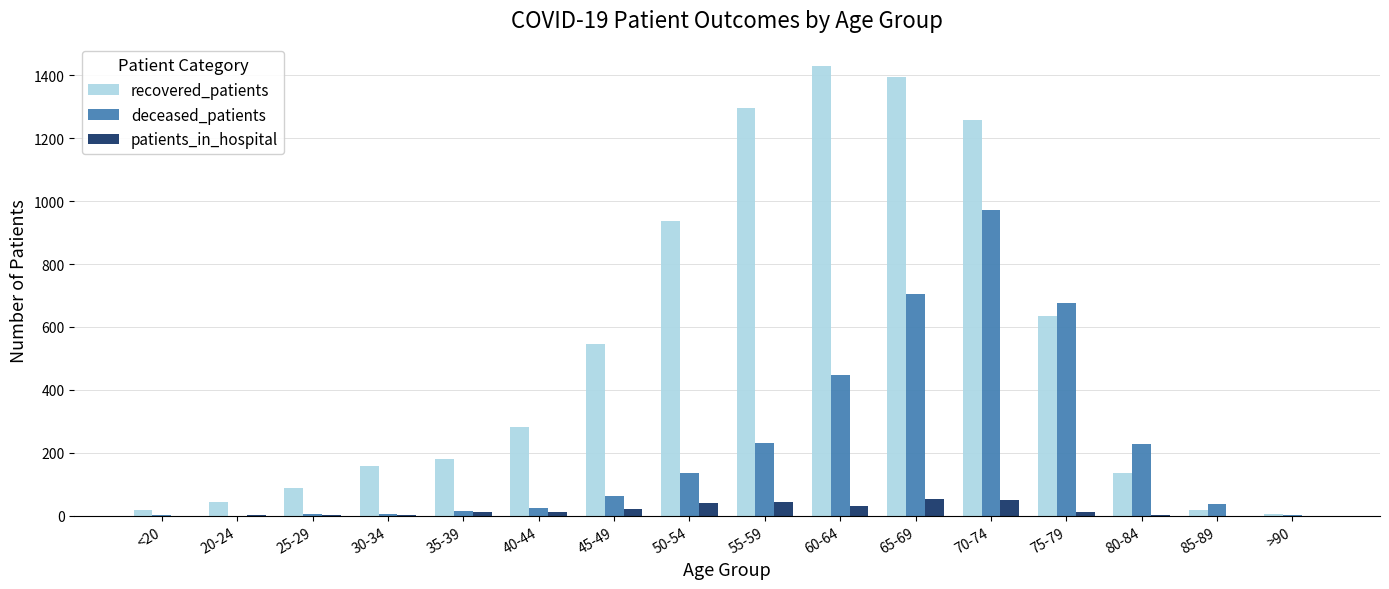

What is the sum of all deceased_patients values?

3548